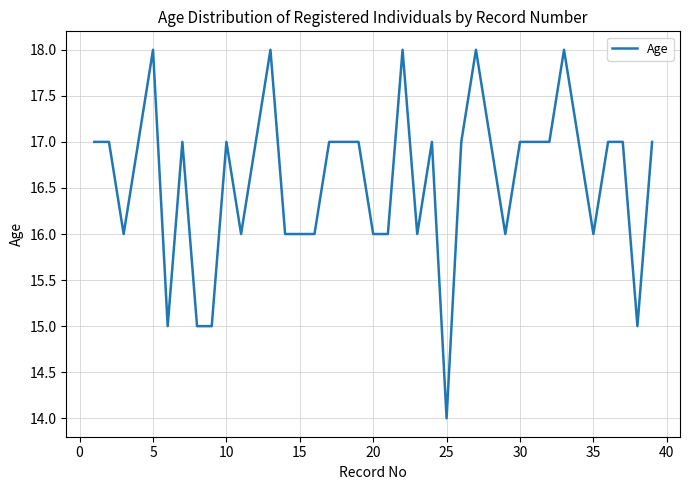

What is the greatest value displayed?

18